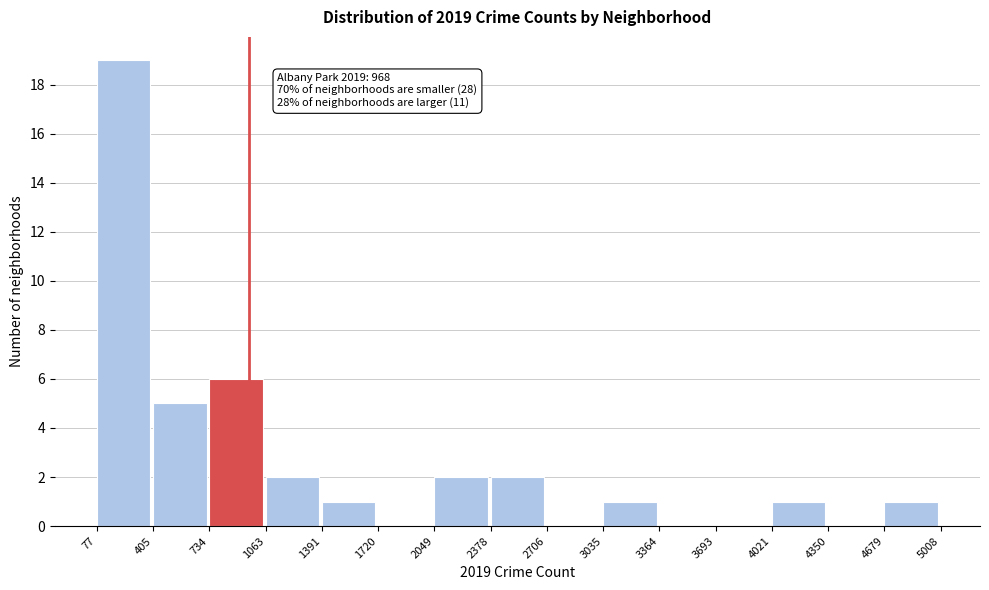

Which range on the x-axis has the tallest bar?

77 to 405